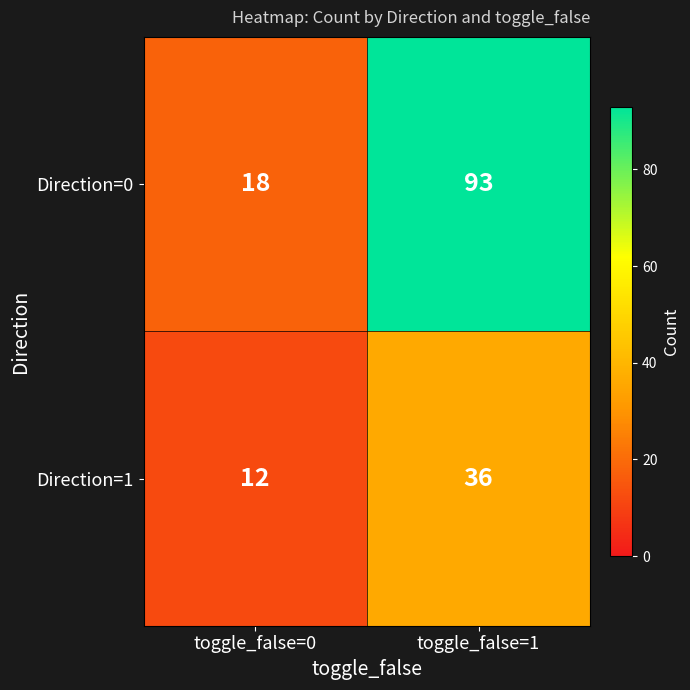

What value does the Direction=1 series have at toggle_false=0, to the nearest 10?

10